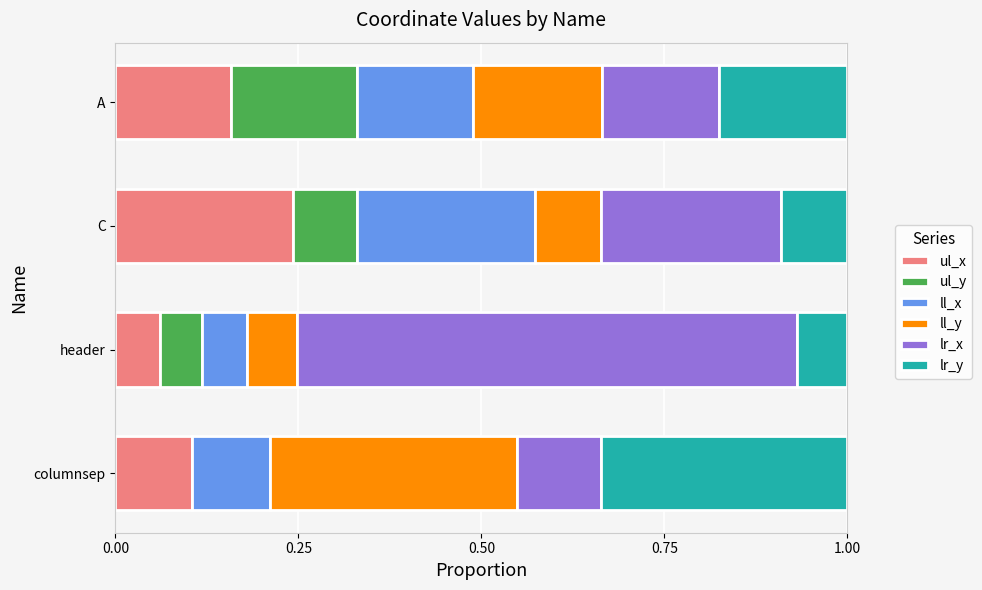

What is the sum of all ul_x values?

0.6